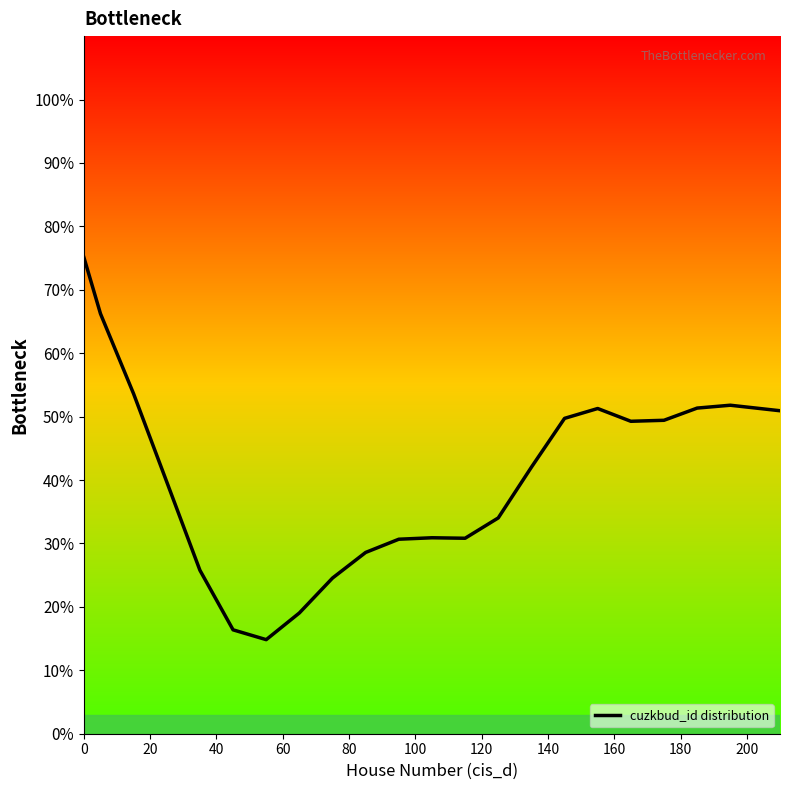

What is the greatest value displayed?

75.1